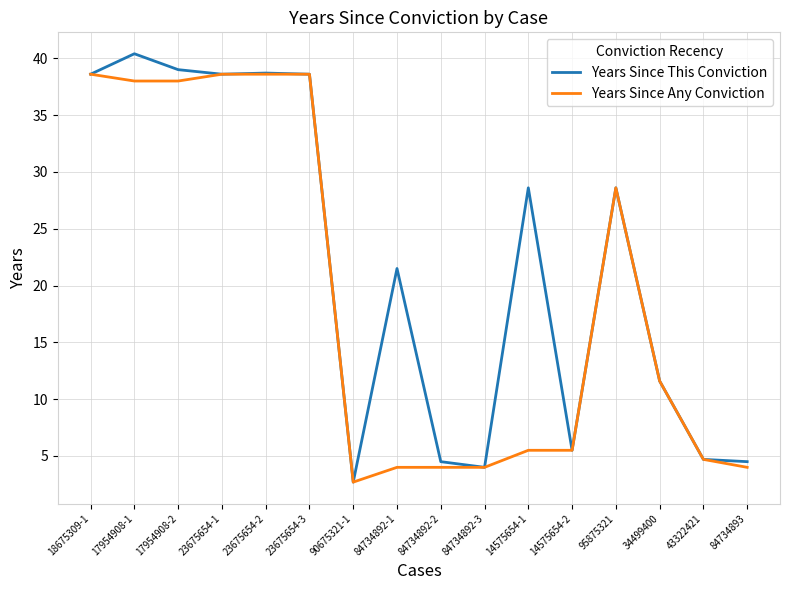

Is the value of Years Since Any Conviction at 17954908-1 greater than the value of Years Since This Conviction at 43322421?

Yes